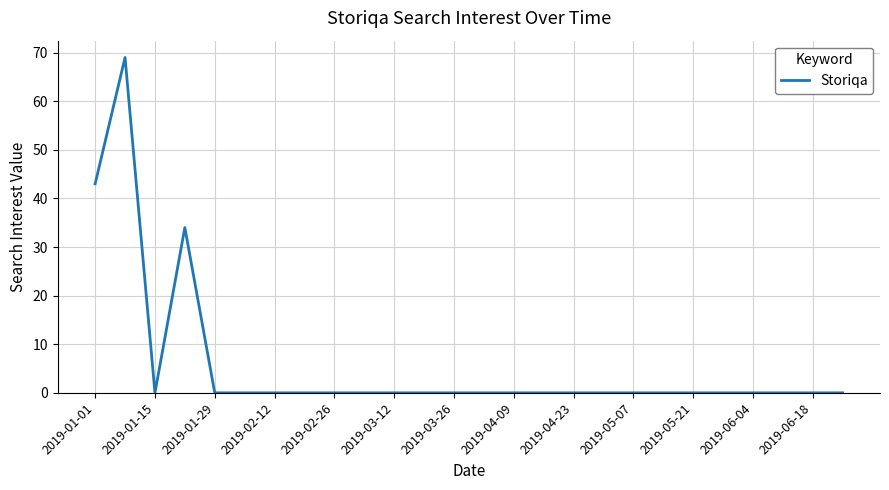

True or false: there are more than 1 points higher than both neighbors.

True